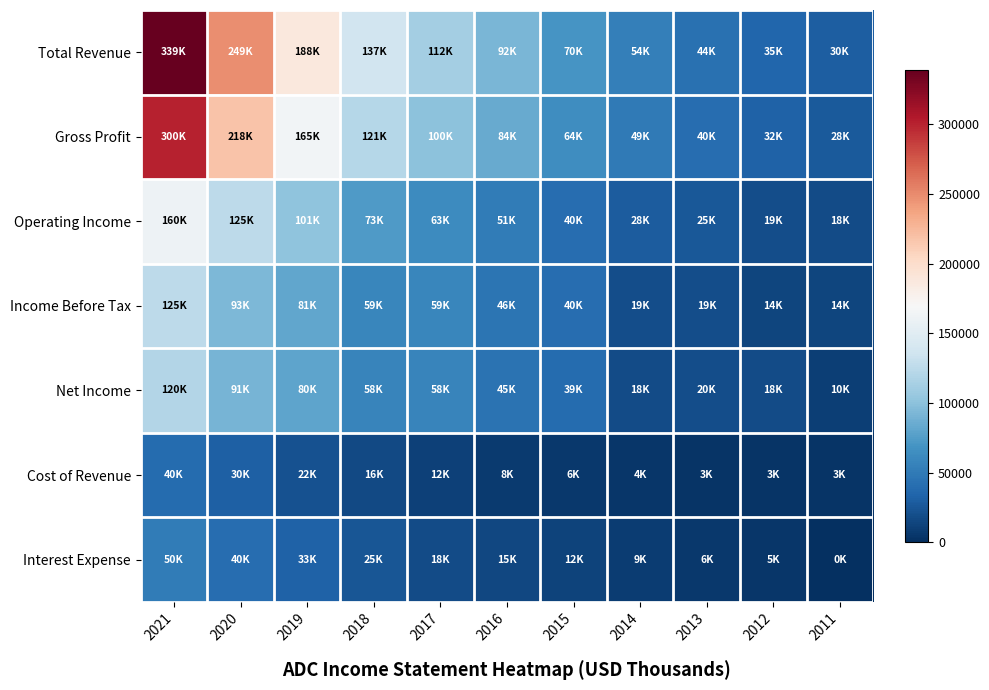

Reading right to left, extract all data points from this chart.

Total Revenue: 2011=30300	2012=34600	2013=43500	2014=53600	2015=70000	2016=91500	2017=111500	2018=137100	2019=187500	2020=248600	2021=339300
Gross Profit: 2011=27500	2012=31900	2013=40300	2014=49100	2015=64200	2016=83600	2017=99700	2018=120800	2019=165200	2020=218100	2021=299800
Operating Income: 2011=17700	2012=19400	2013=25400	2014=27900	2015=39900	2016=51300	2017=63000	2018=73000	2019=101100	2020=125100	2021=160500
Income Before Tax: 2011=13700	2012=14200	2013=18900	2014=18800	2015=39800	2016=46000	2017=59000	2018=59300	2019=81300	2020=93100	2021=125300
Net Income: 2011=9600	2012=18000	2013=19700	2014=18500	2015=39000	2016=44700	2017=57700	2018=57800	2019=79700	2020=91100	2021=119800
Cost of Revenue: 2011=2700	2012=2800	2013=3200	2014=4400	2015=5800	2016=7900	2017=11800	2018=16400	2019=22300	2020=30500	2021=39500
Interest Expense: 2011=0	2012=5100	2013=6500	2014=8600	2015=12300	2016=15300	2017=18100	2018=24900	2019=33100	2020=40100	2021=50400